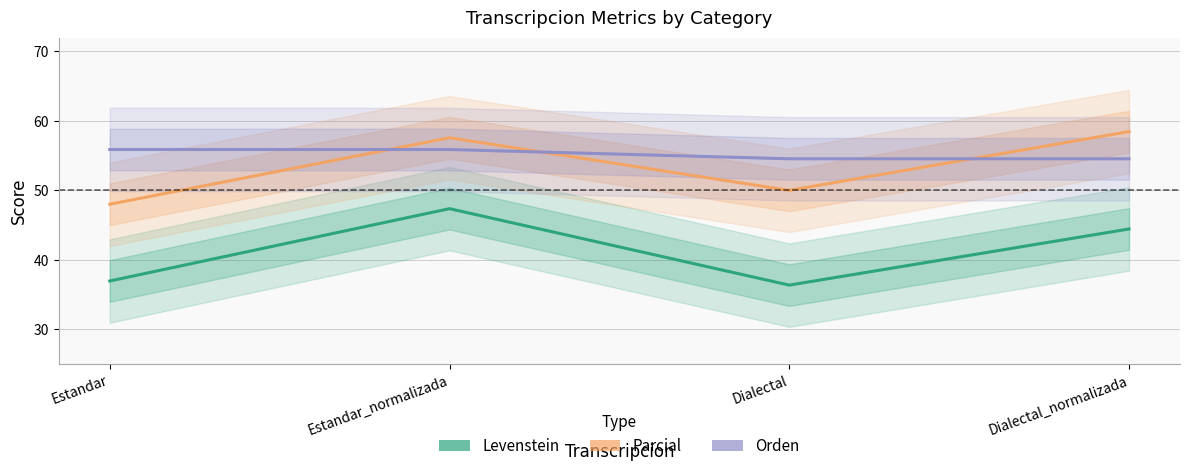

What is the label of the 3rd point from the right?

Estandar_normalizada